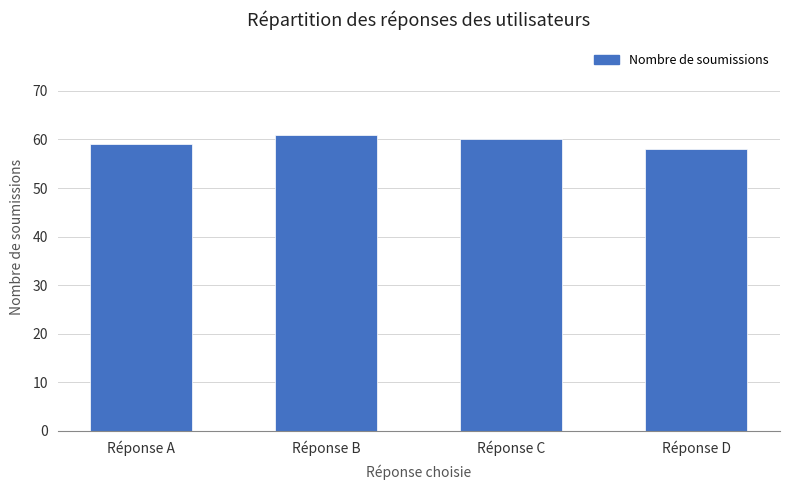

Are the bars horizontal?

No